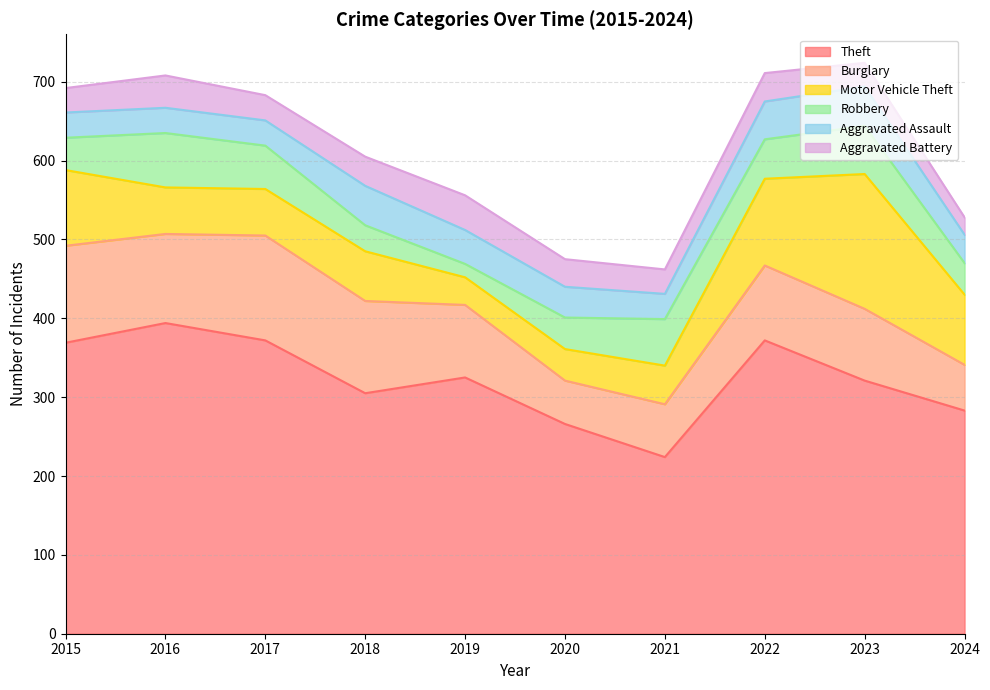

What is the value of the Theft point at the 1st from the left?

369